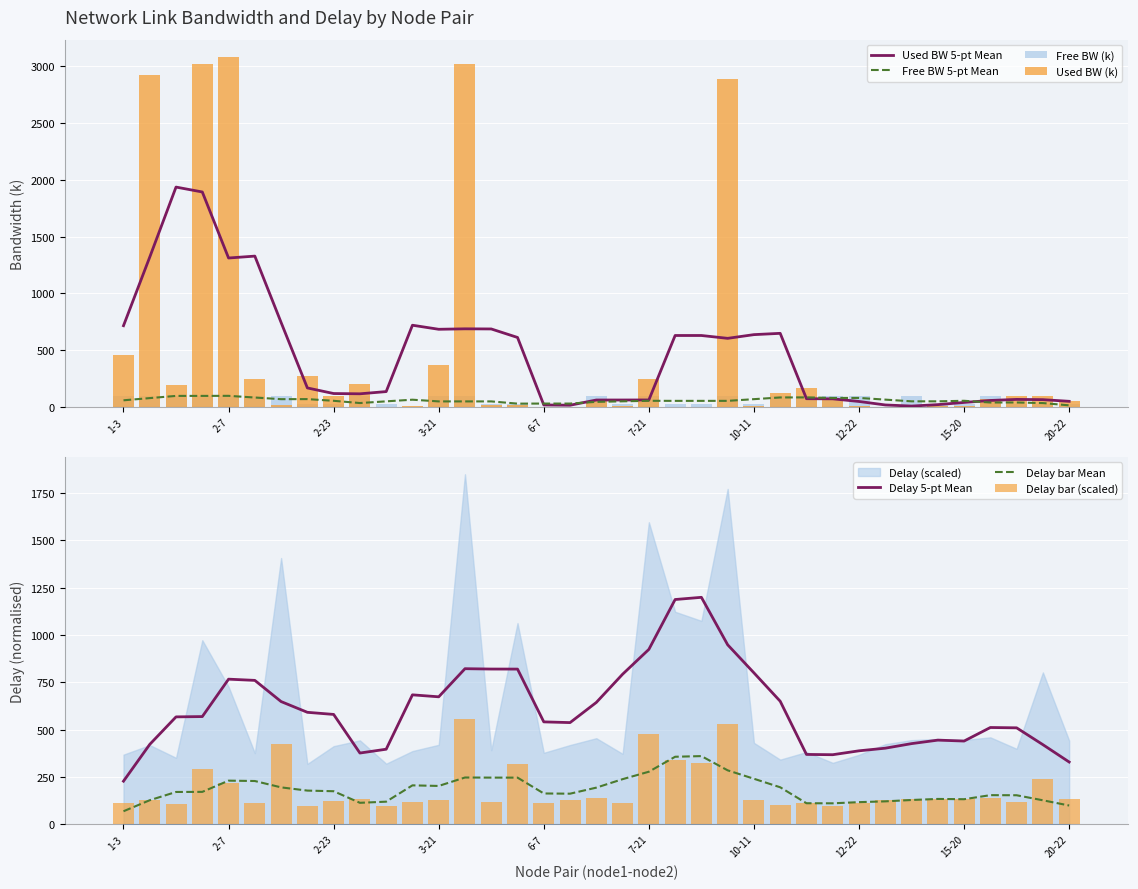

What position from the left is 9-16?

24